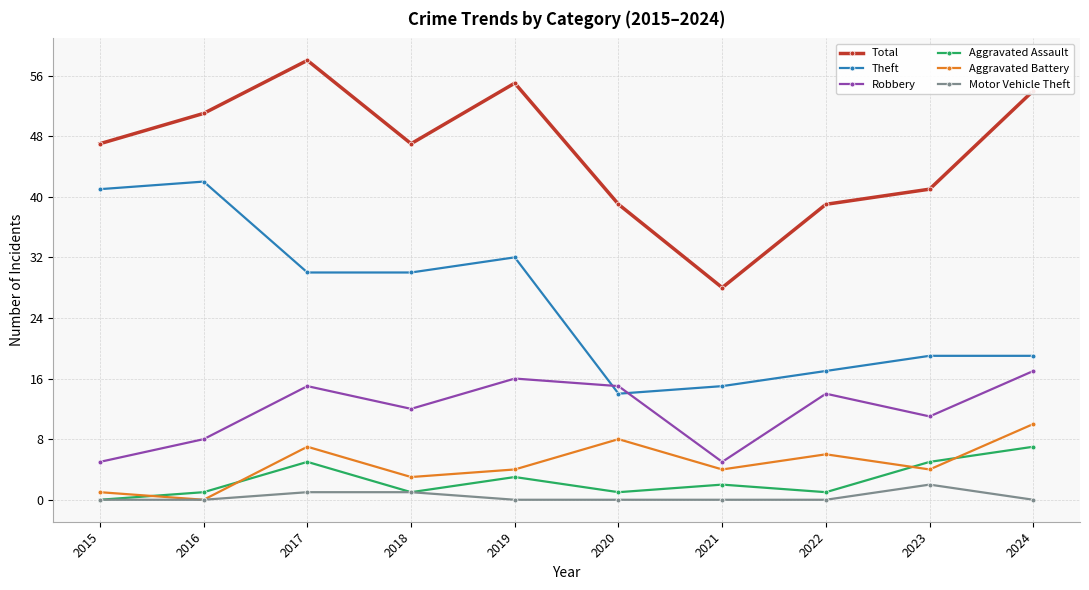

What is the sum of the Robbery values at 2016 and 2019?

24